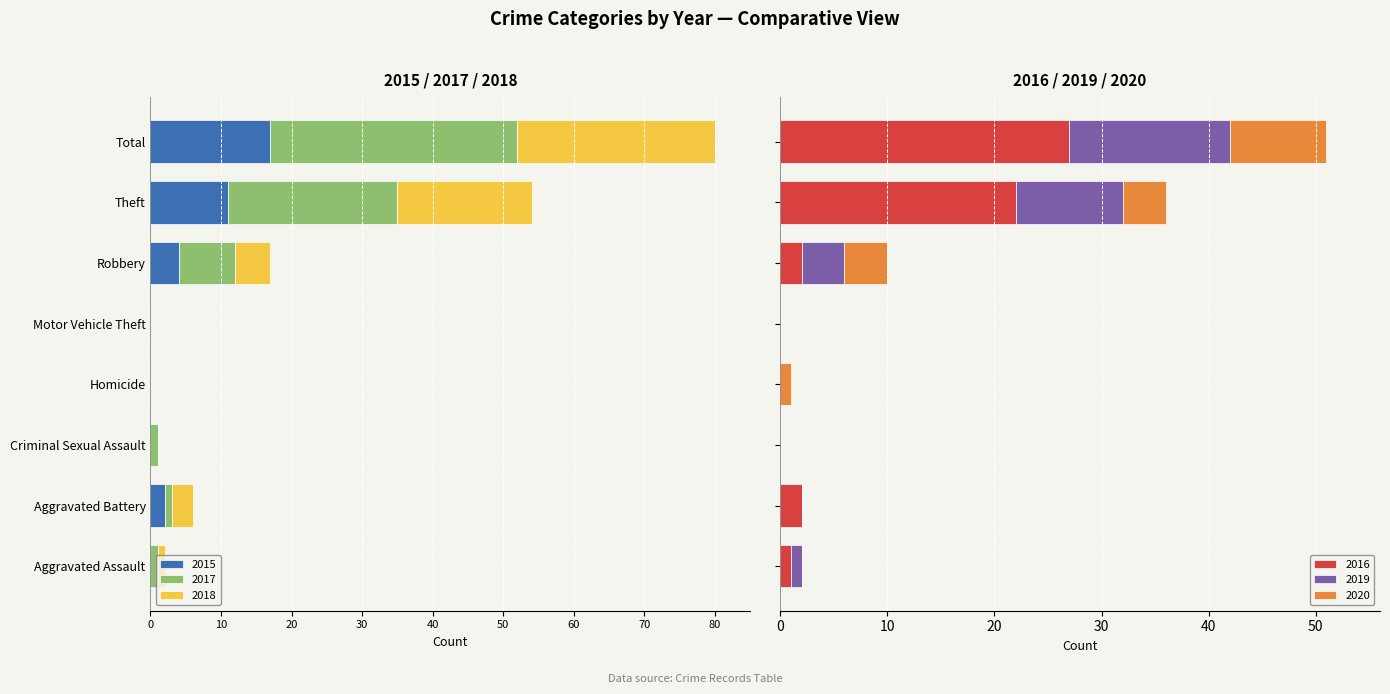

True or false: 2015 has a value of 0 at Homicide.

True